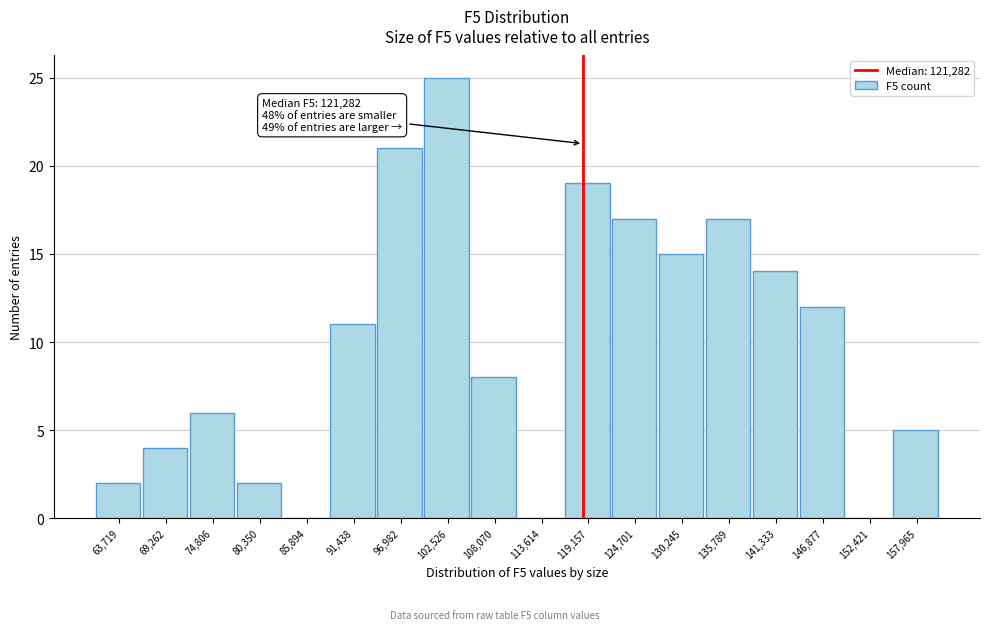

Reading right to left, what are all the values shown in this chart?

157,965=5	152,421=0	146,877=12	141,333=14	135,789=17	130,245=15	124,701=17	119,157=19	113,614=0	108,070=8	102,526=25	96,982=21	91,438=11	85,894=0	80,350=2	74,806=6	69,262=4	63,719=2